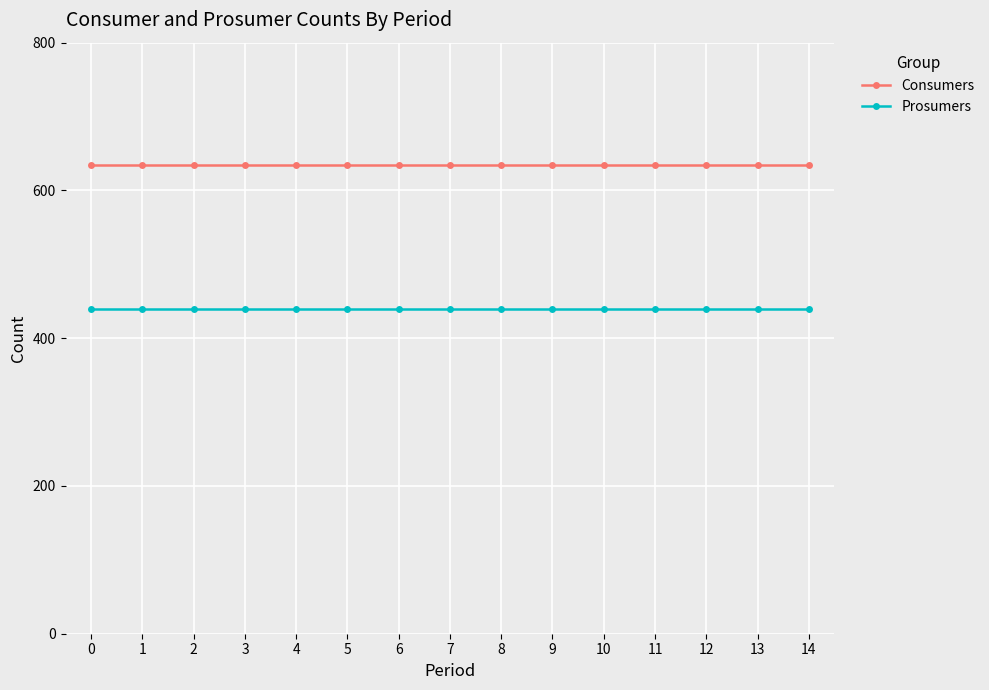

How many distinct data groups are displayed?

2